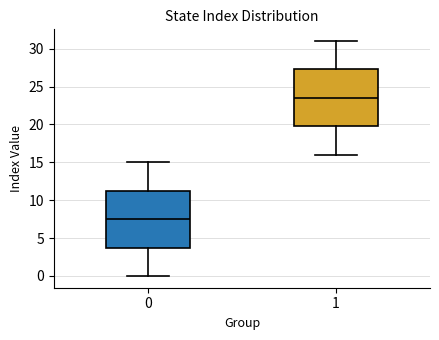

Reading left to right, read every box against the y-axis: the position of its median line, the range the box covers, and the ends of its whiskers. The values are not printed on the chart, so give them approximately, as read against the axis.

0: median 7.5, box 4.0 to 11.5, whiskers 0.0 to 15.0
1: median 23.5, box 20.0 to 27.5, whiskers 16.0 to 31.0